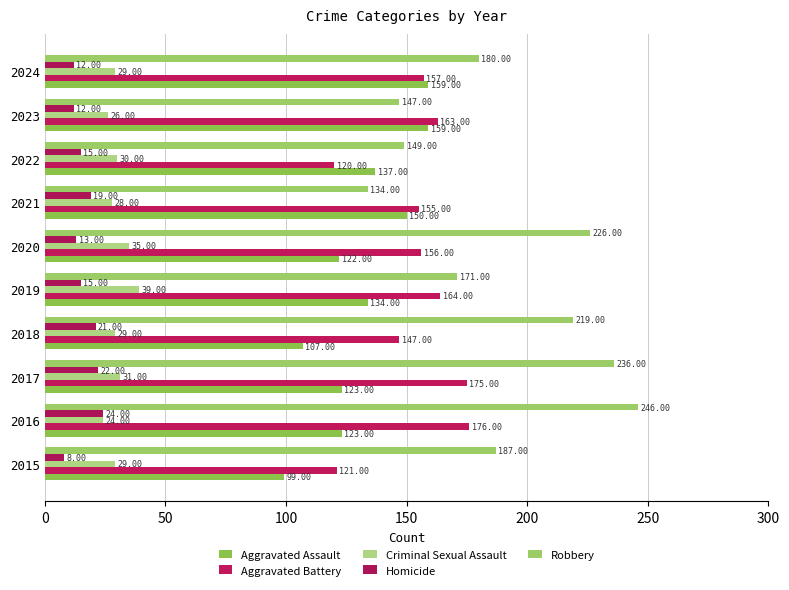

How many values in the Criminal Sexual Assault series are below 29?

3